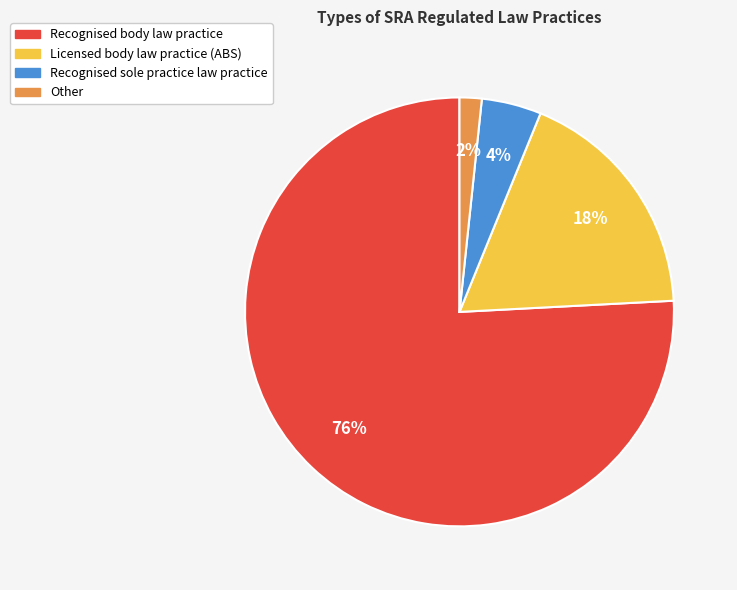

Which has a higher value, Recognised sole practice law practice or Licensed body law practice (ABS)?

Licensed body law practice (ABS)